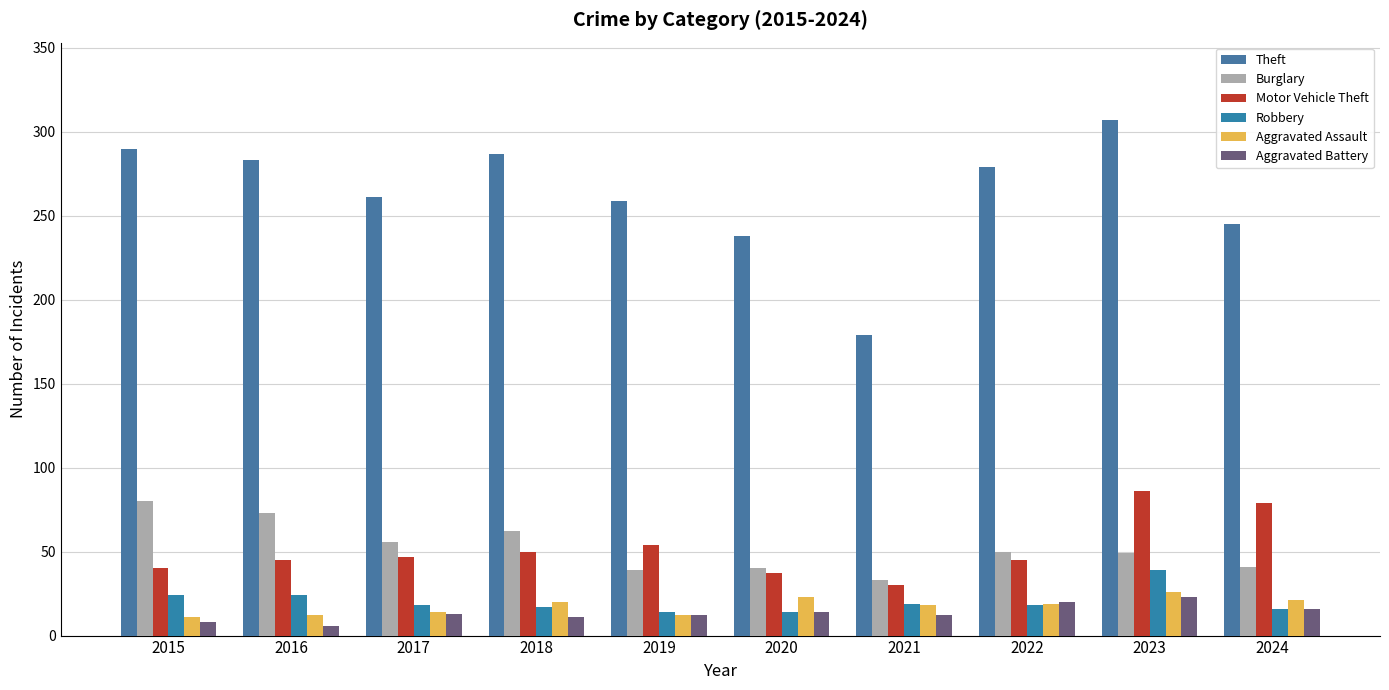

What is the approximate value of Theft at 2018, to the nearest 10?

290